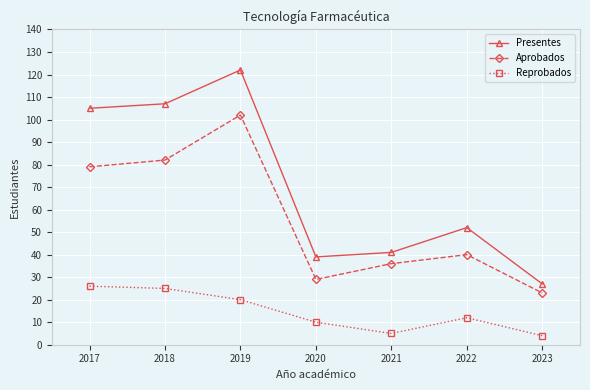

Where is the first local minimum for Reprobados?

2021